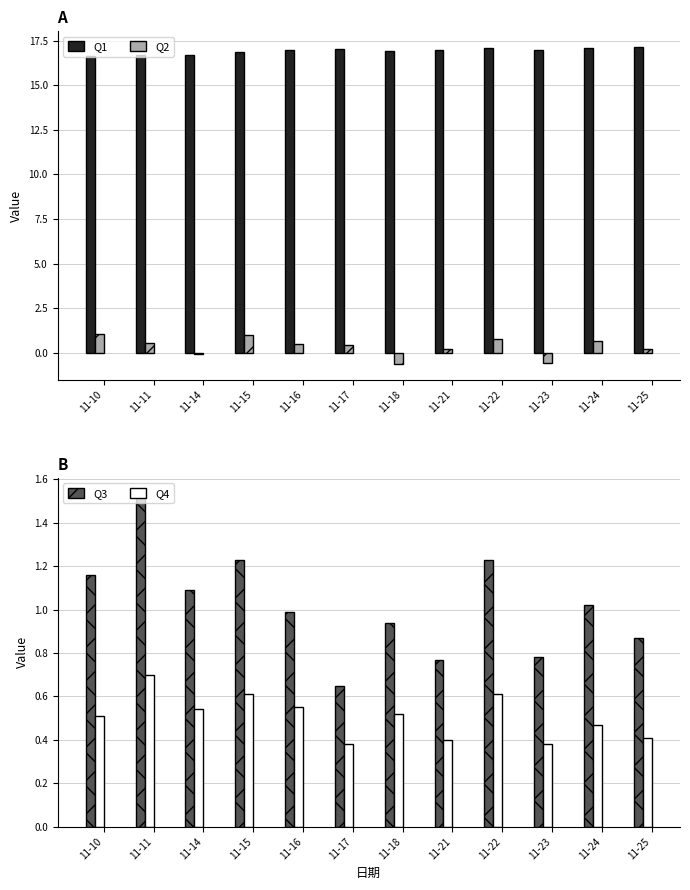

What is the lowest value of the Q3 series?

0.7